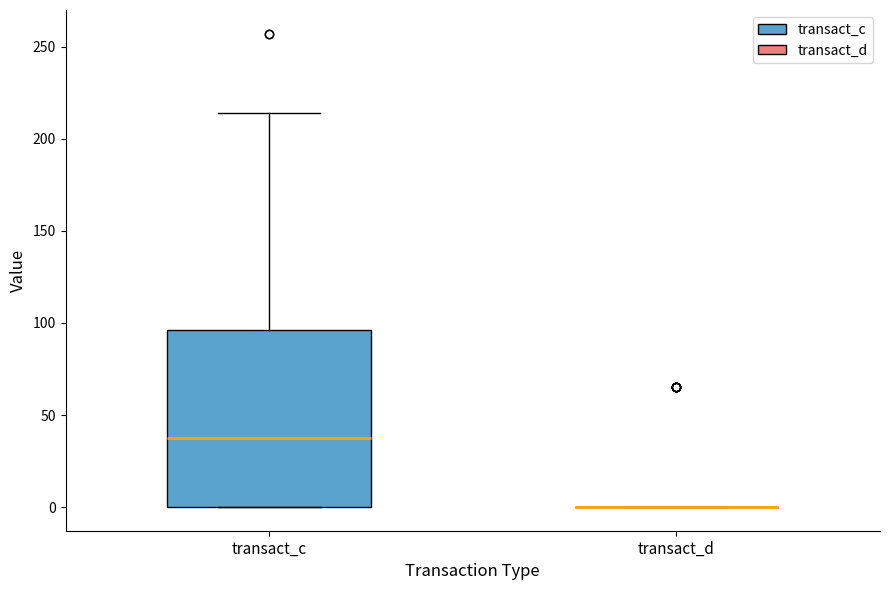

Which box is the tallest, from its lower edge to its upper edge?

transact_c